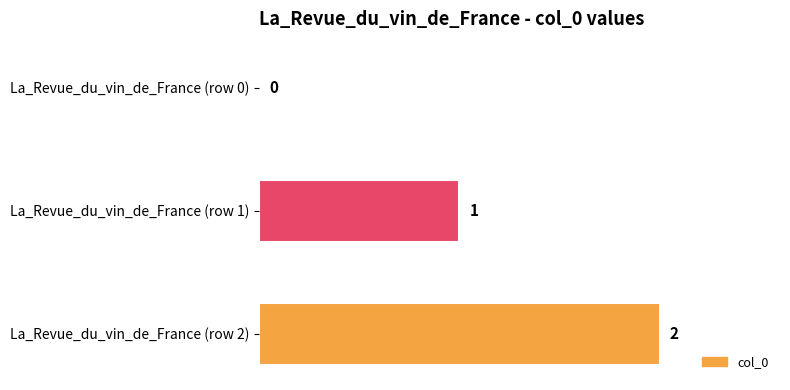

What is the sum of all values?

3